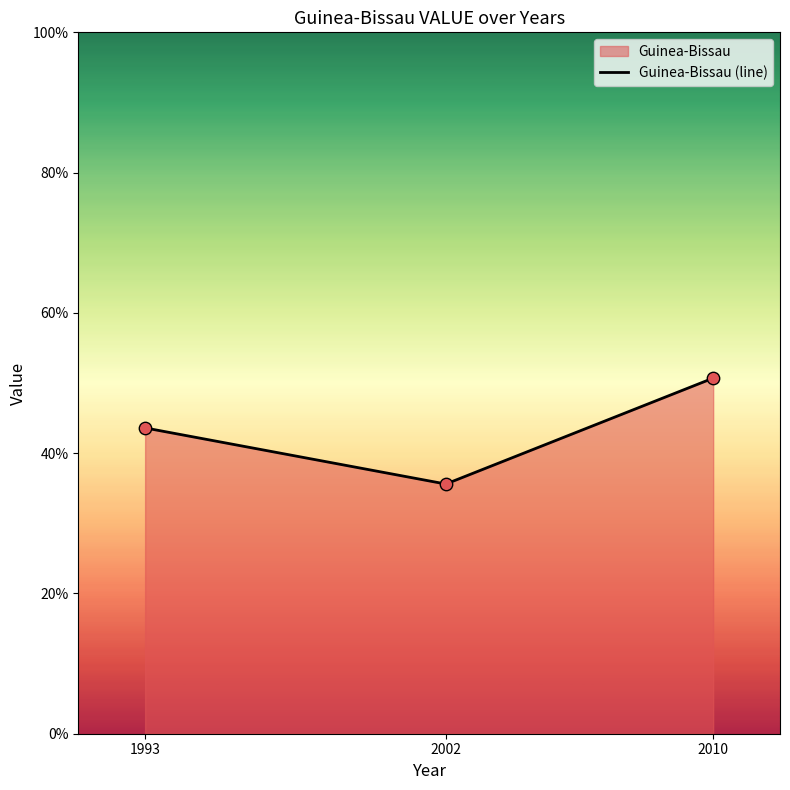

Between 1993 and 2010, which is larger?

2010